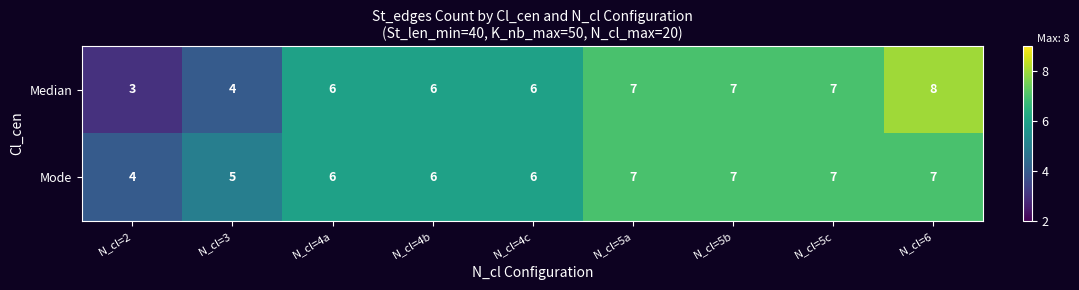

At which category does the chart reach its minimum across all series?

N_cl=2